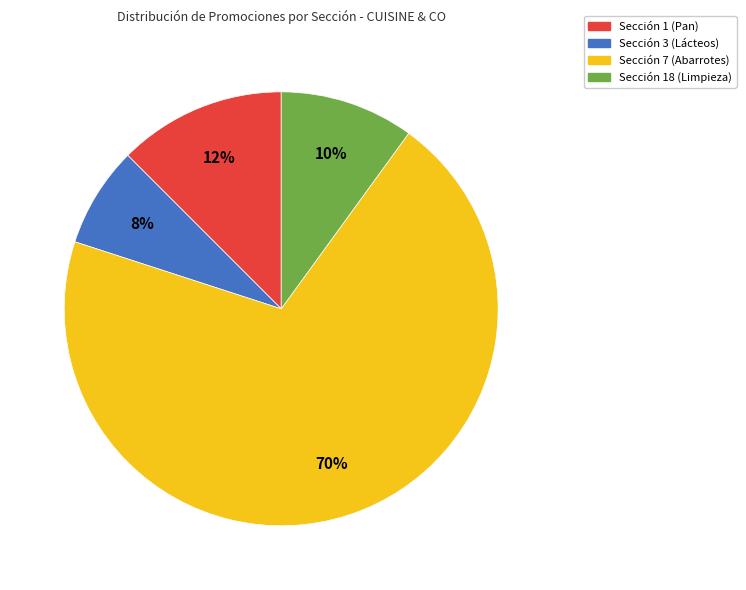

To the nearest percent, what is the average slice percentage?

25%